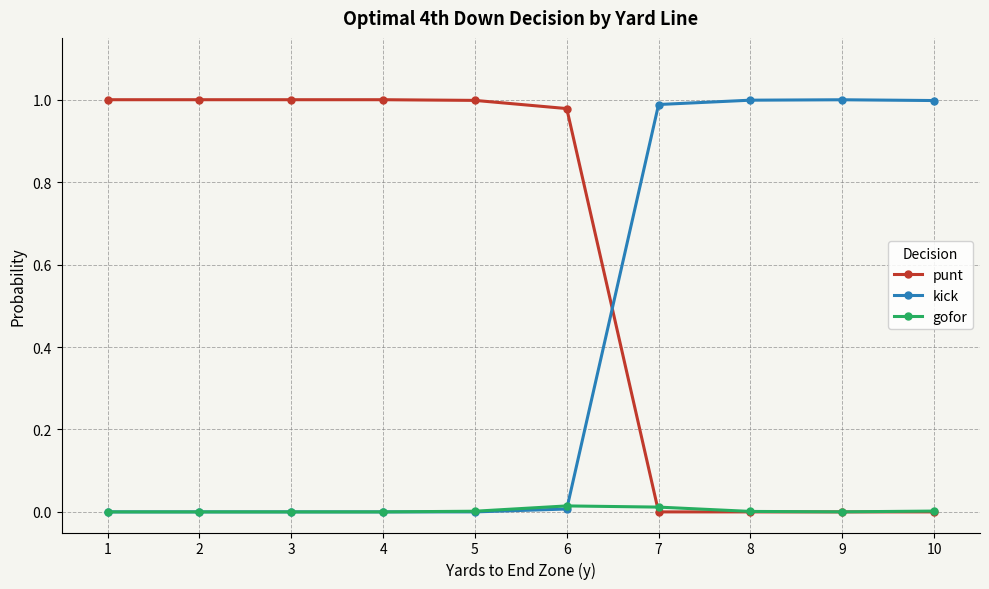

How many lines are shown in the chart?

3